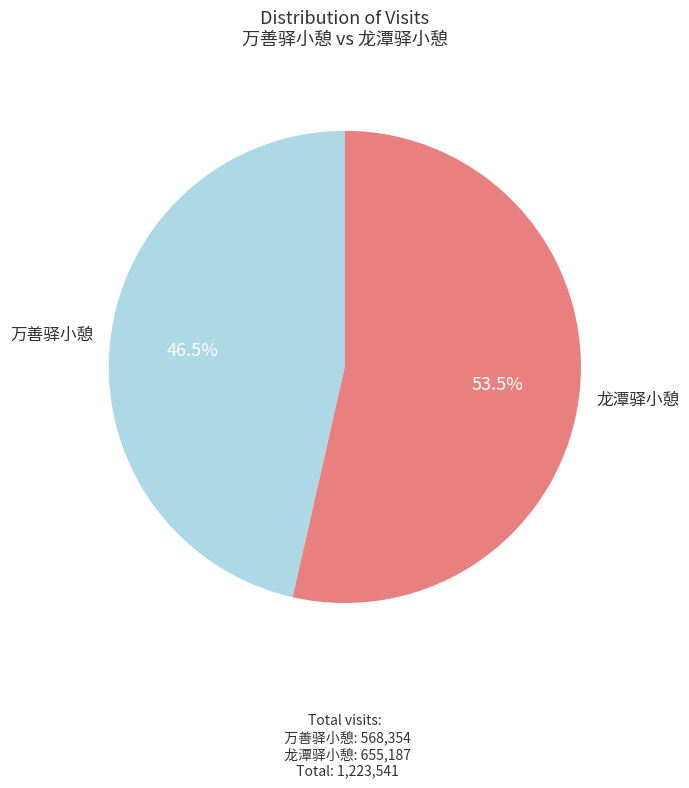

Approximately how many times larger is the value at 万善驿小憩 compared to 龙潭驿小憩?

0.9